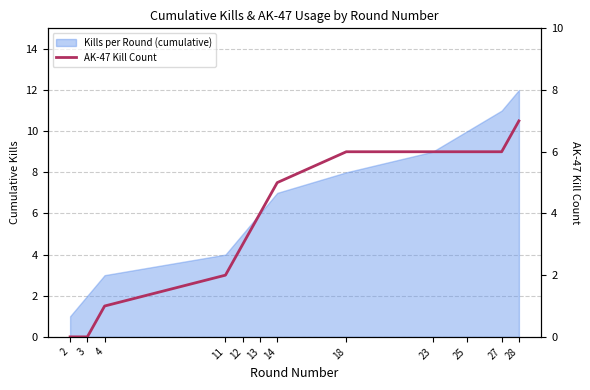

Reading left to right, list all the values displayed in this chart.

2=0	3=0	4=1	11=2	12=3	13=4	14=5	18=6	23=6	25=6	27=6	28=7